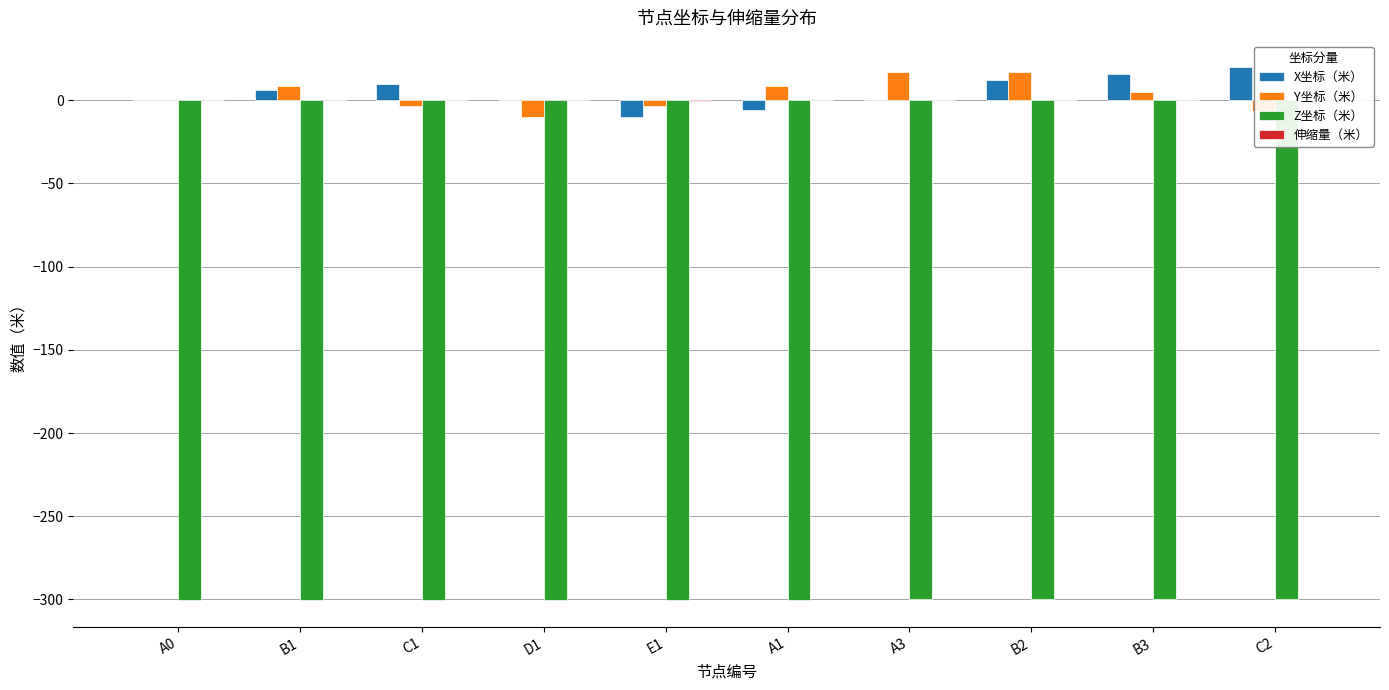

What is the sum of all Z坐标（米） values?

-3001.3